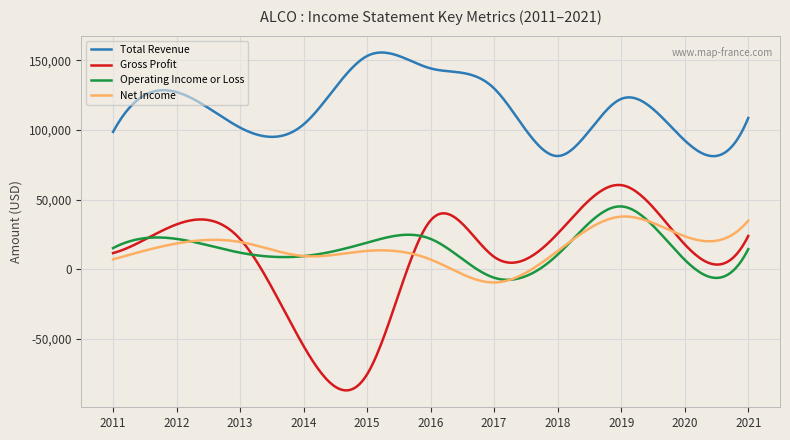

In Operating Income or Loss, how many points are lower than both neighbors (excluding endpoints)?

3